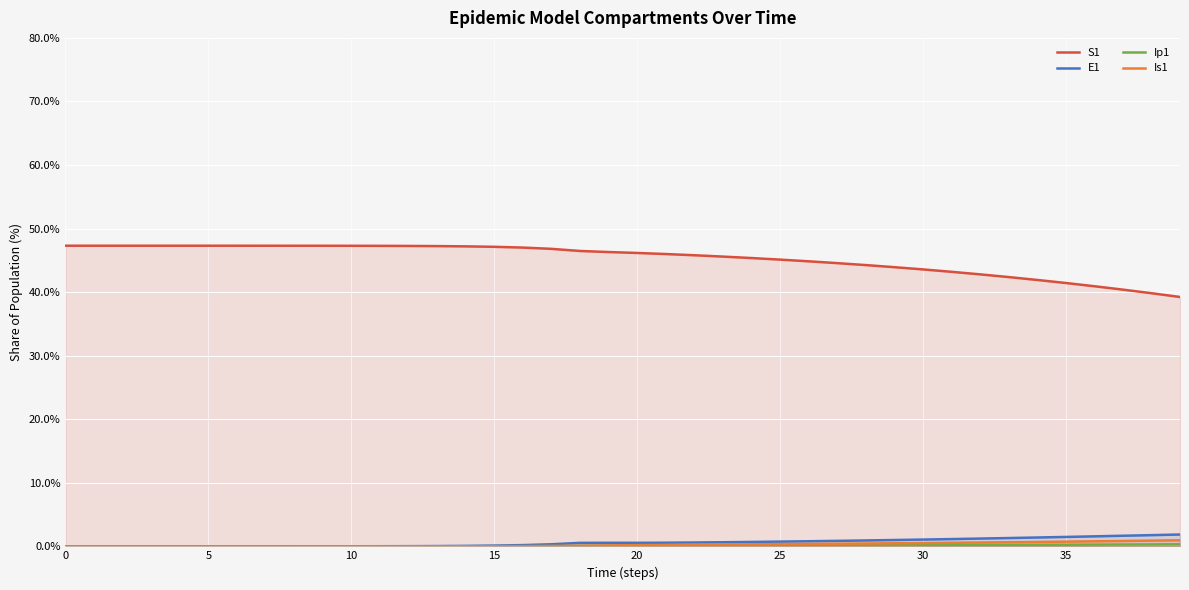

What is the label of the 25th point from the left?

24